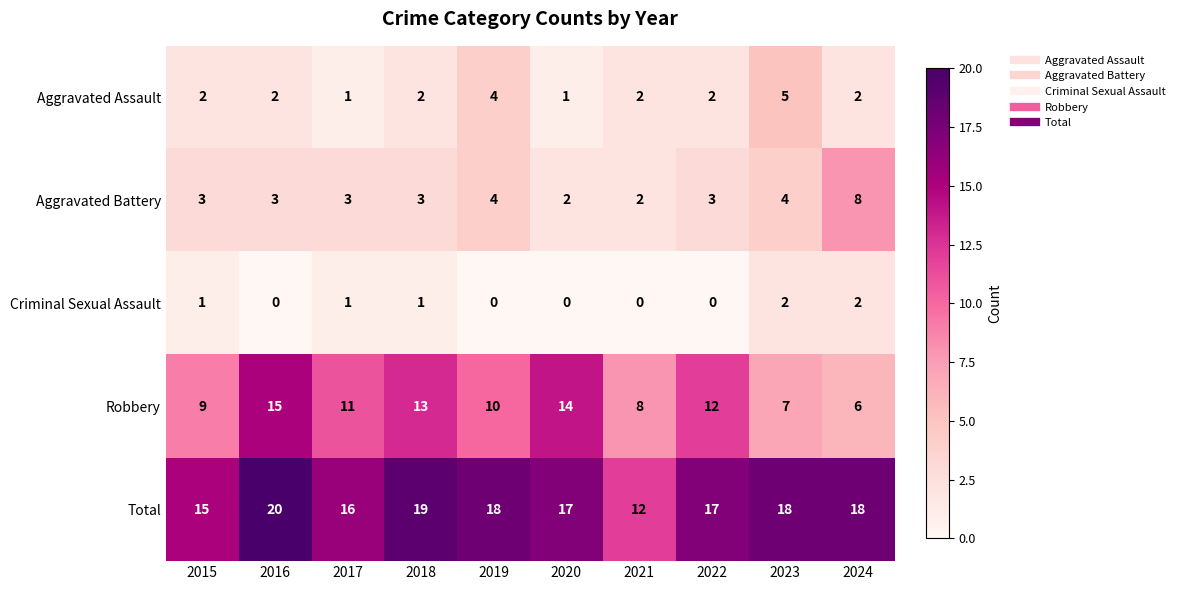

What is the sum of all Criminal Sexual Assault values?

7